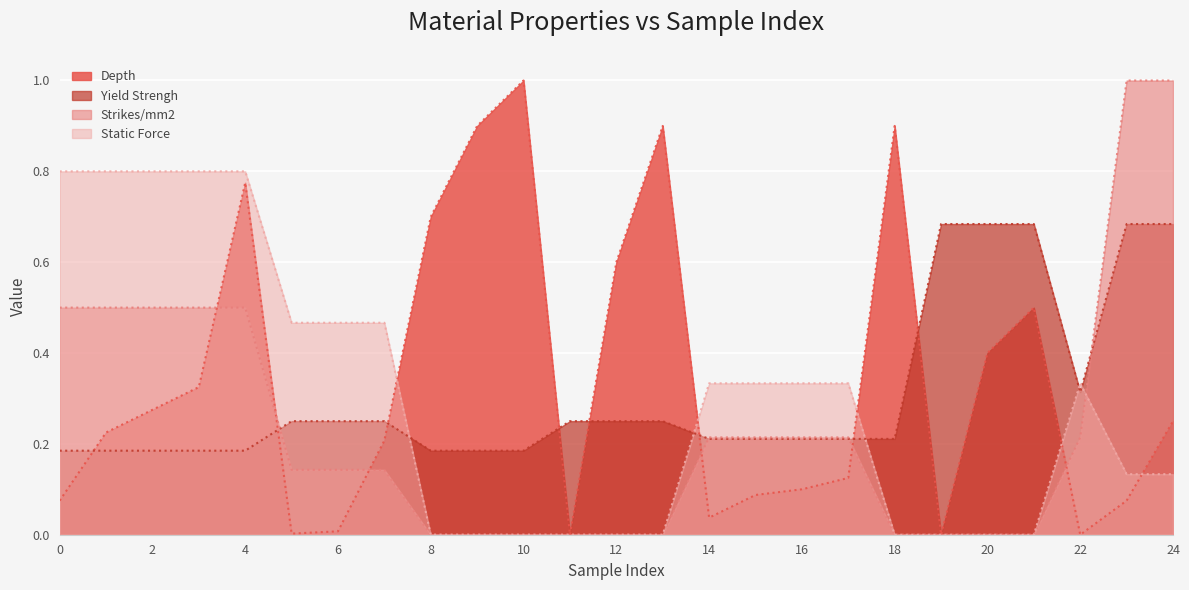

Which label corresponds to the smallest value in the chart?

11